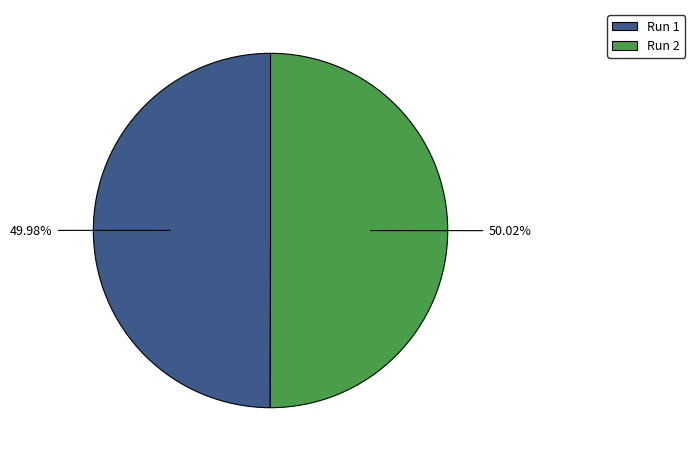

How many segments does this pie chart have?

2